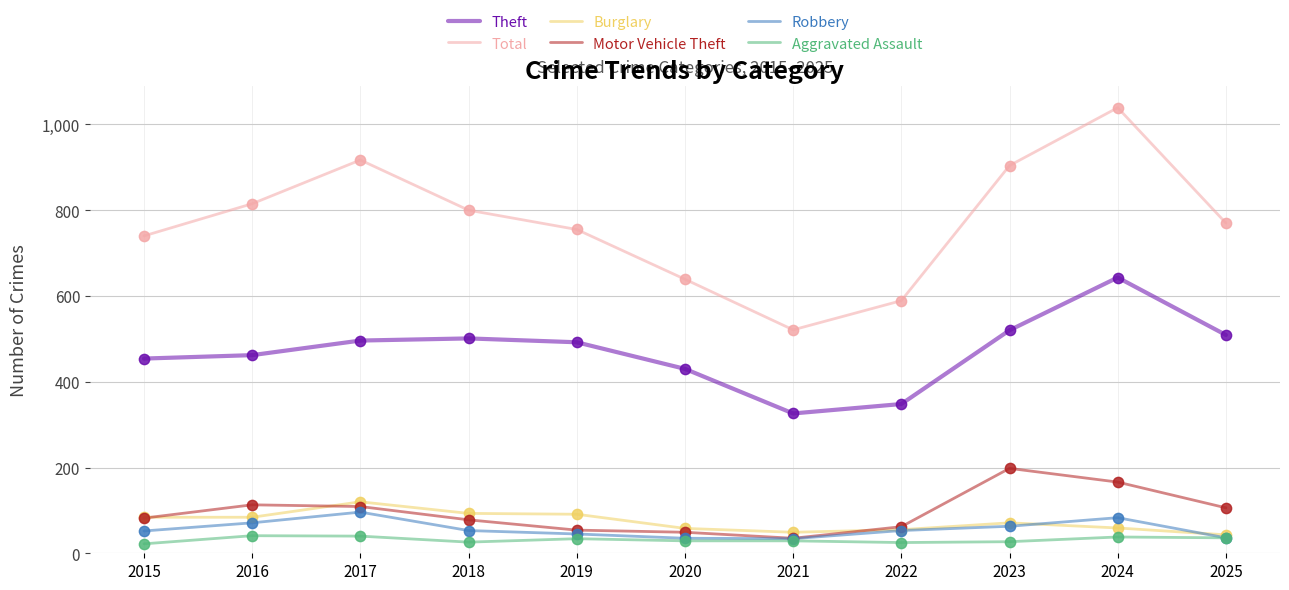

Is the value of Total at 2018 greater than the value of Theft at 2024?

Yes